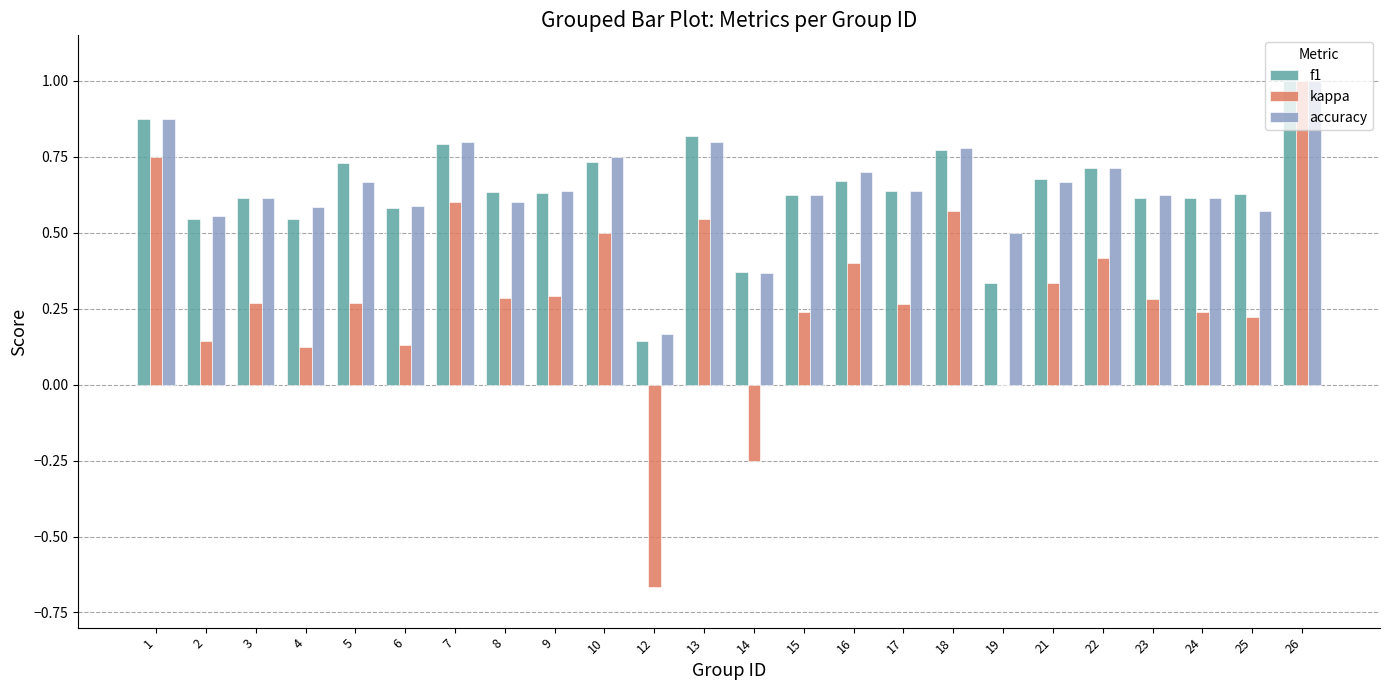

At which category is the sum across all series the highest?

26